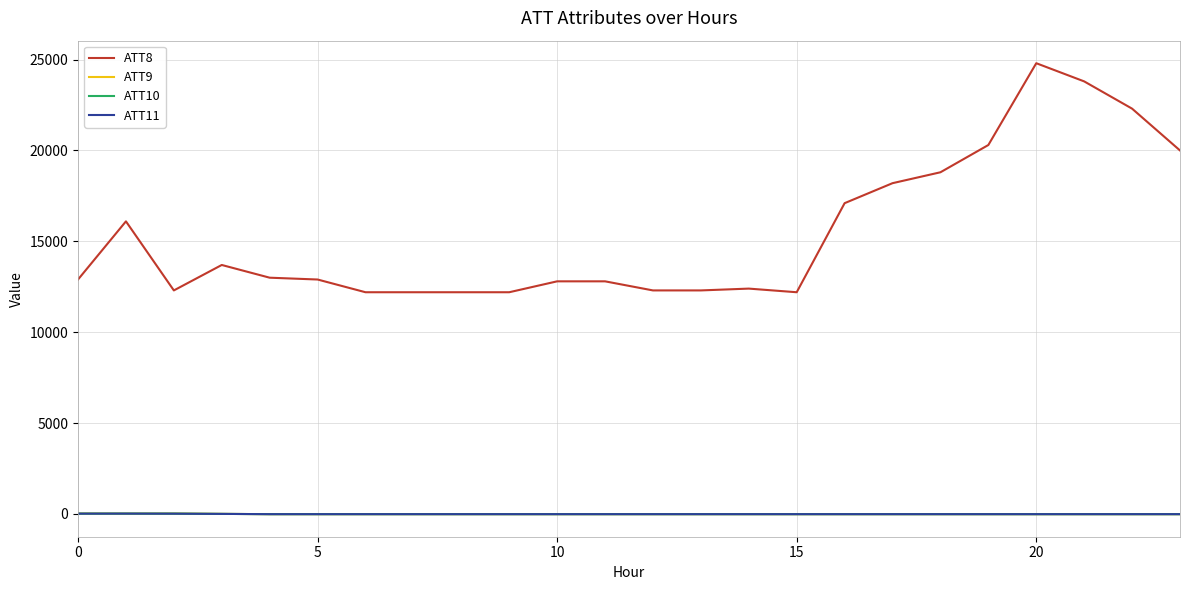

Which series has the largest total across all categories?

ATT8